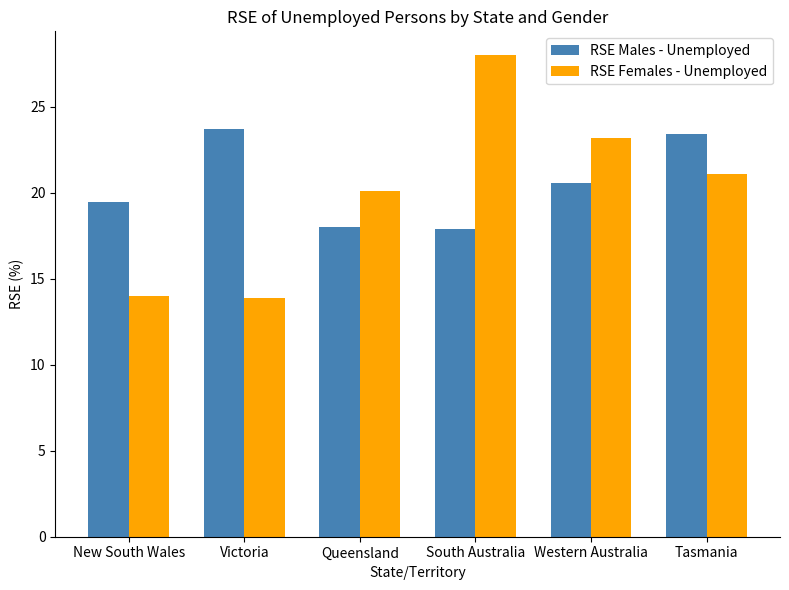

At Victoria, list the series in order from smallest to largest.

RSE Females - Unemployed, RSE Males - Unemployed